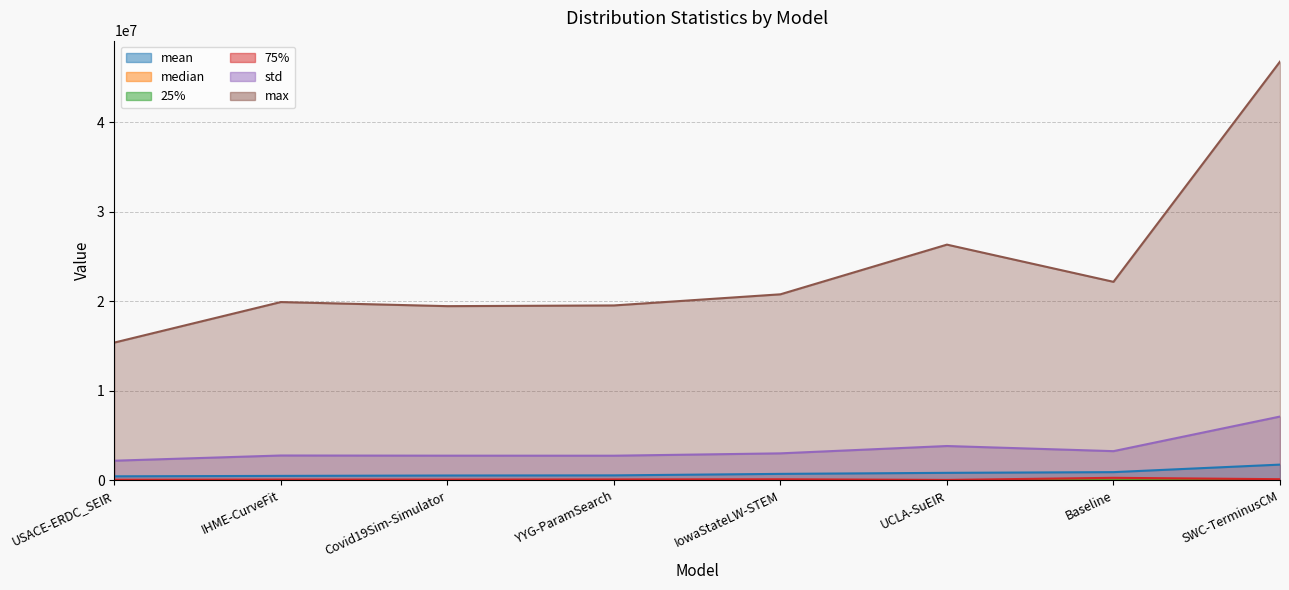

What position from the right is IowaStateLW-STEM?

4